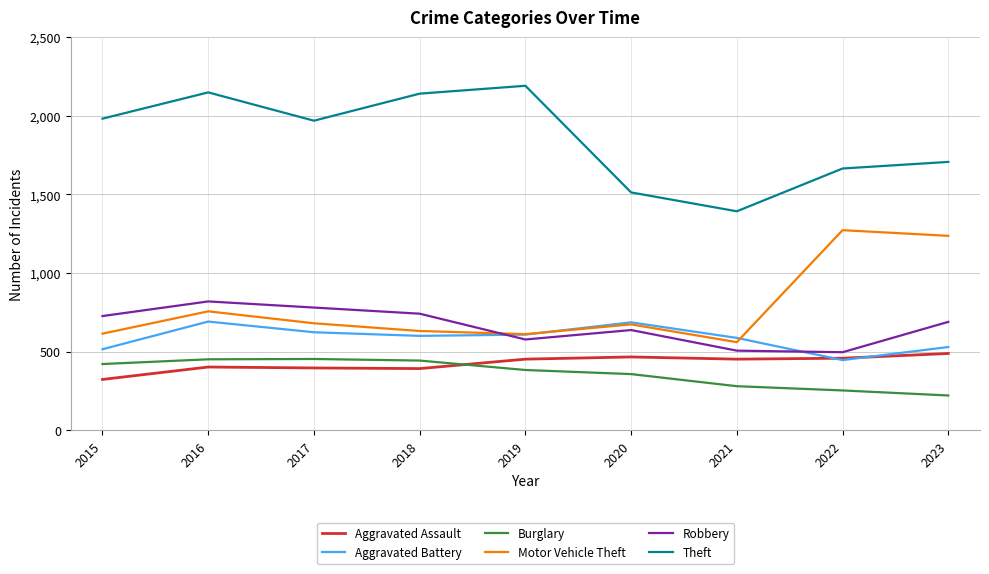

Does the chart display data point markers on the line(s)?

No